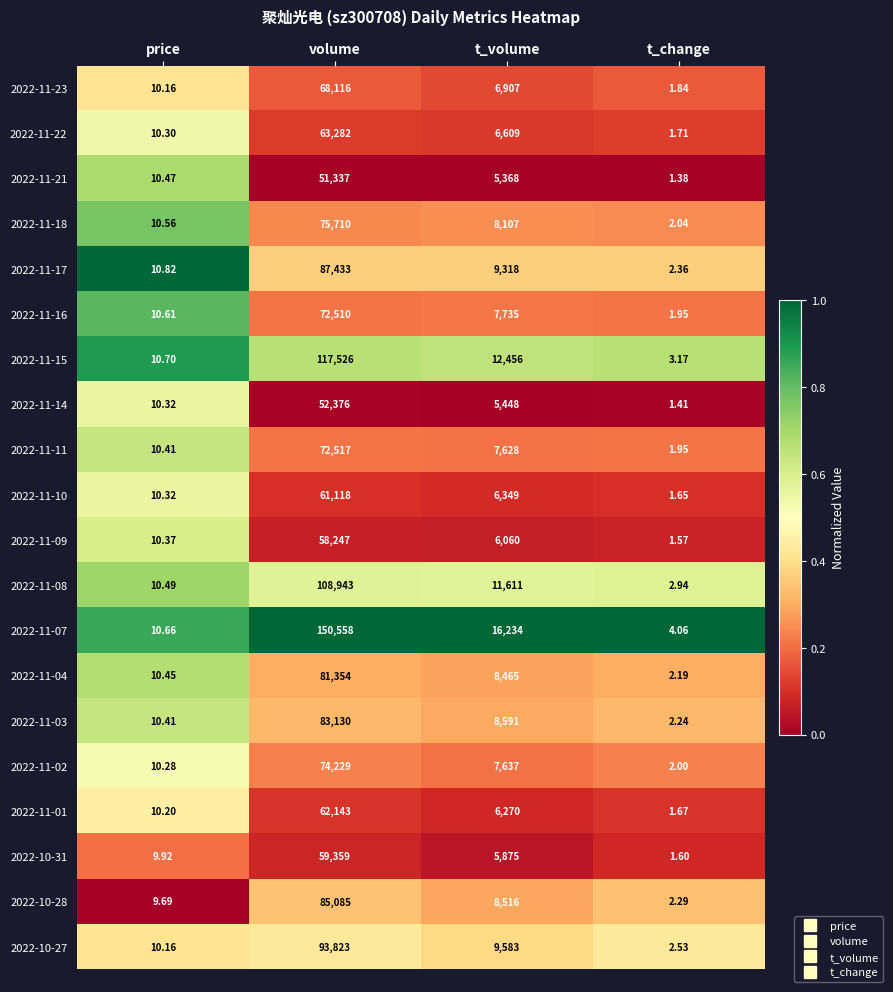

At which label is 2022-11-02 closest to 37115?

t_volume